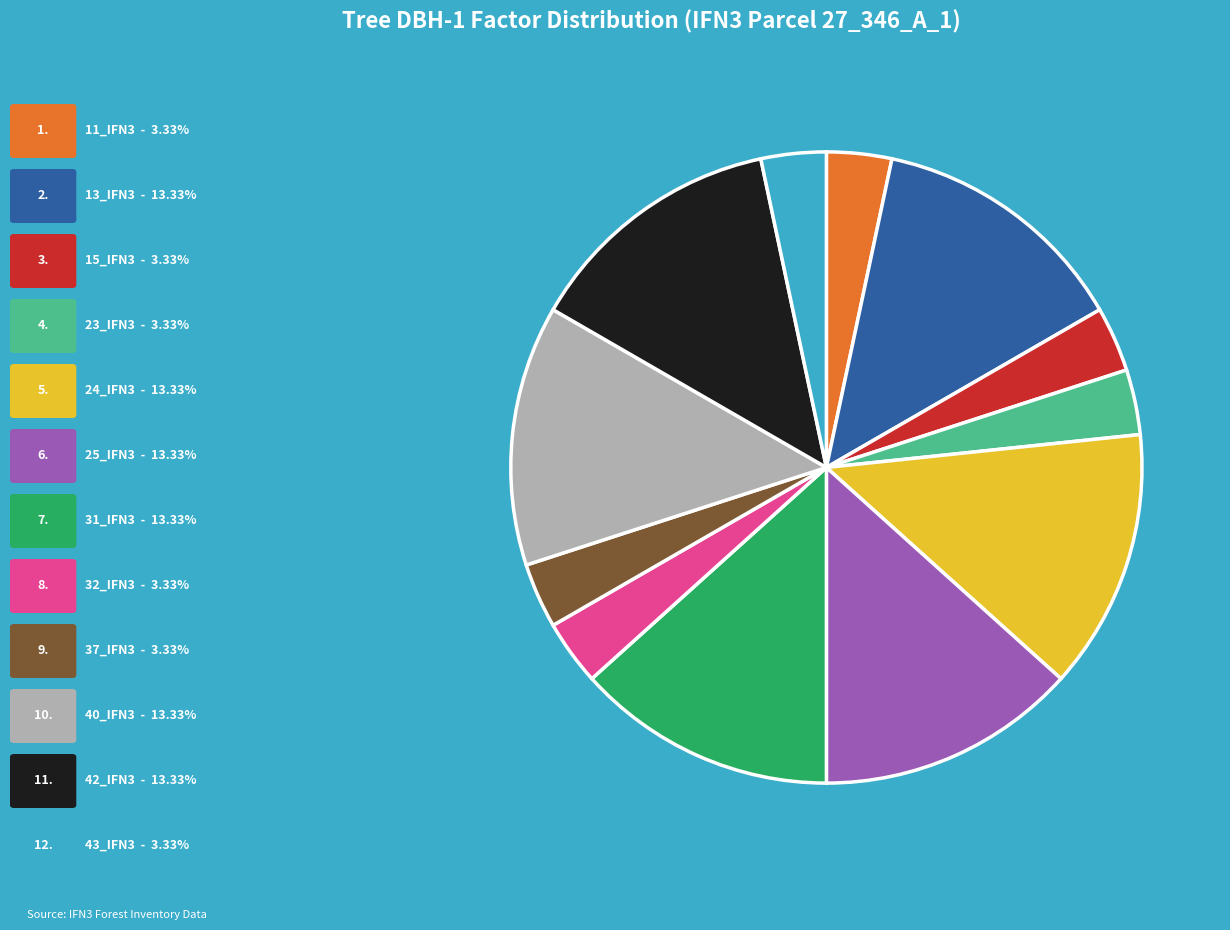

Does any single category account for the majority?

No